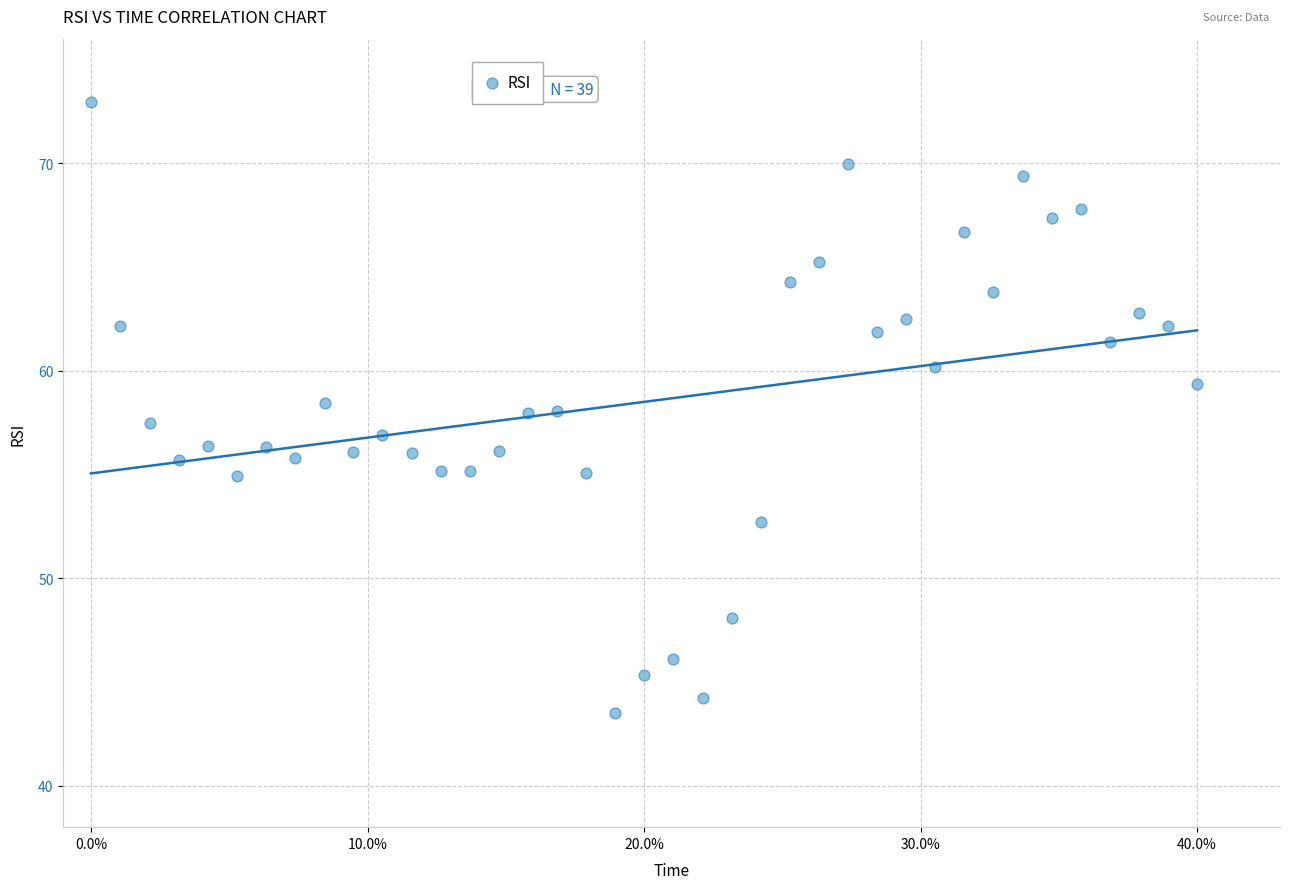

What is the range of Y values (max minus min)?

29.5